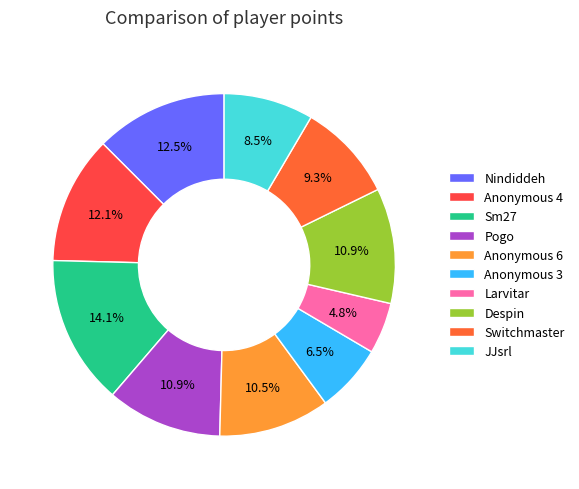

How much of the chart is everything except Switchmaster?

90.7%